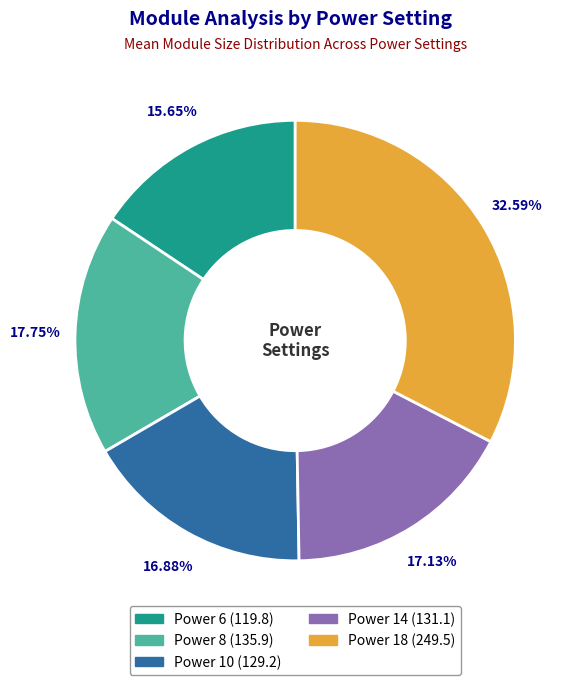

What portion of the pie excludes Power 14?

82.9%